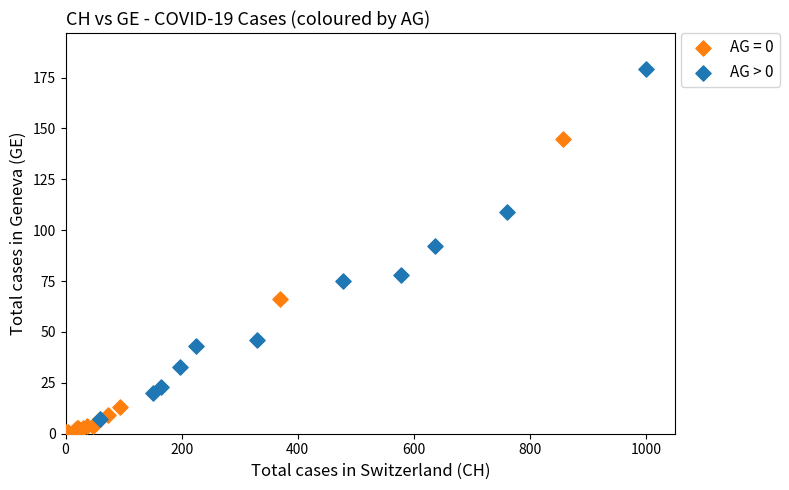

Which series reaches the maximum Y coordinate?

AG > 0